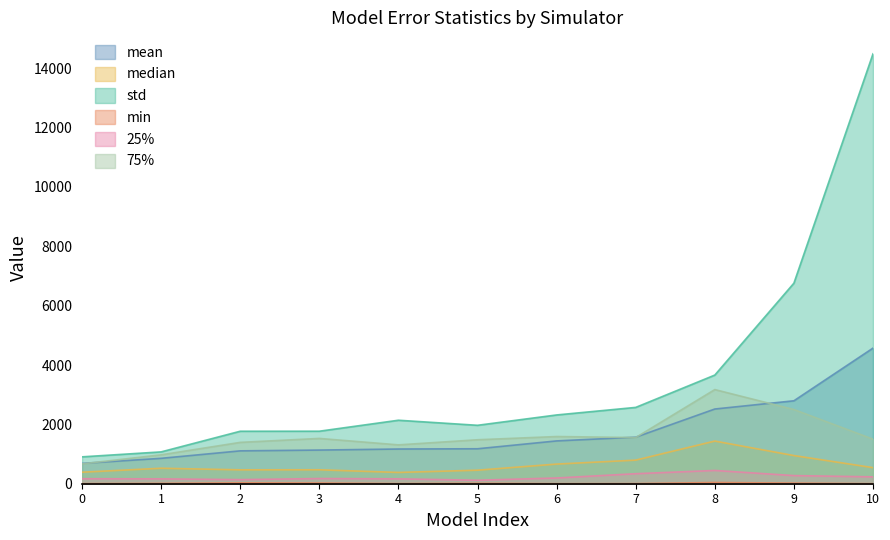

True or false: std and mean intersect in this chart.

False